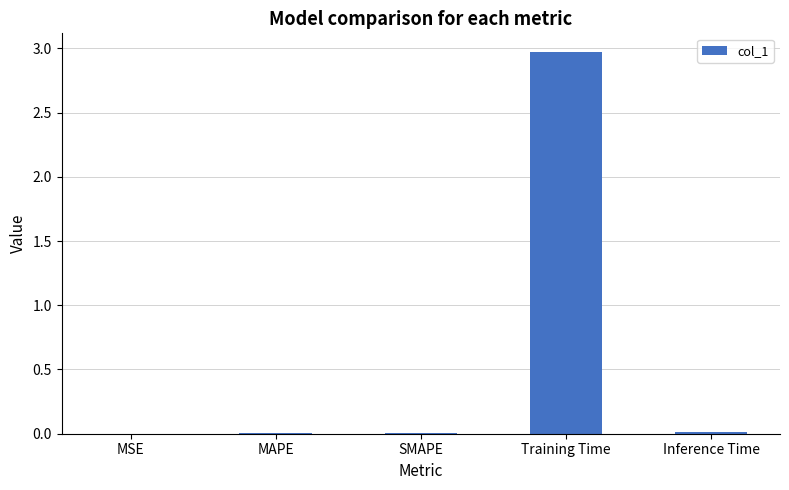

Which category has the highest value across all series?

Training Time